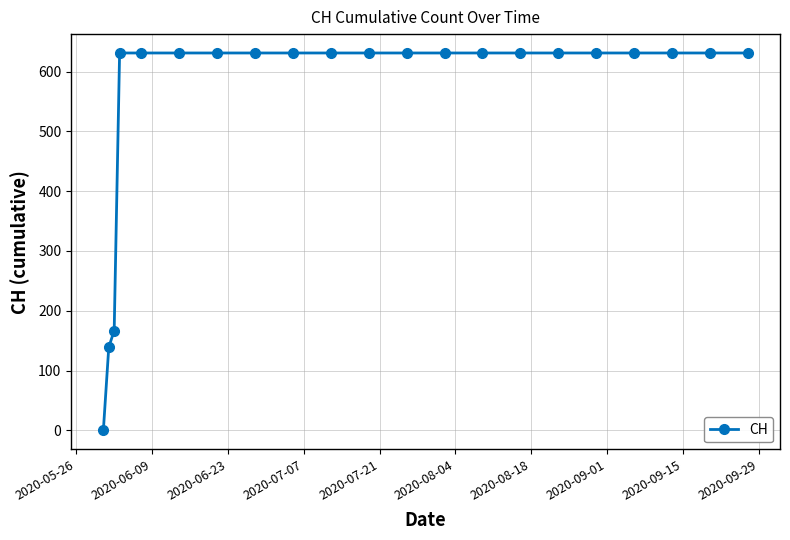

How many lines are shown in the chart?

1